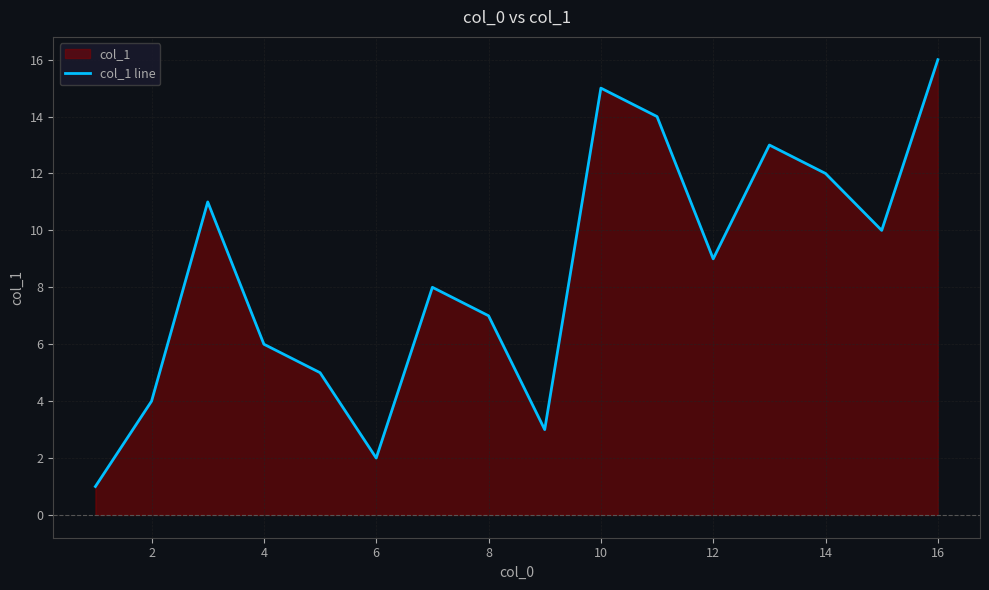

What is the change in value from 2 to 14?

+8